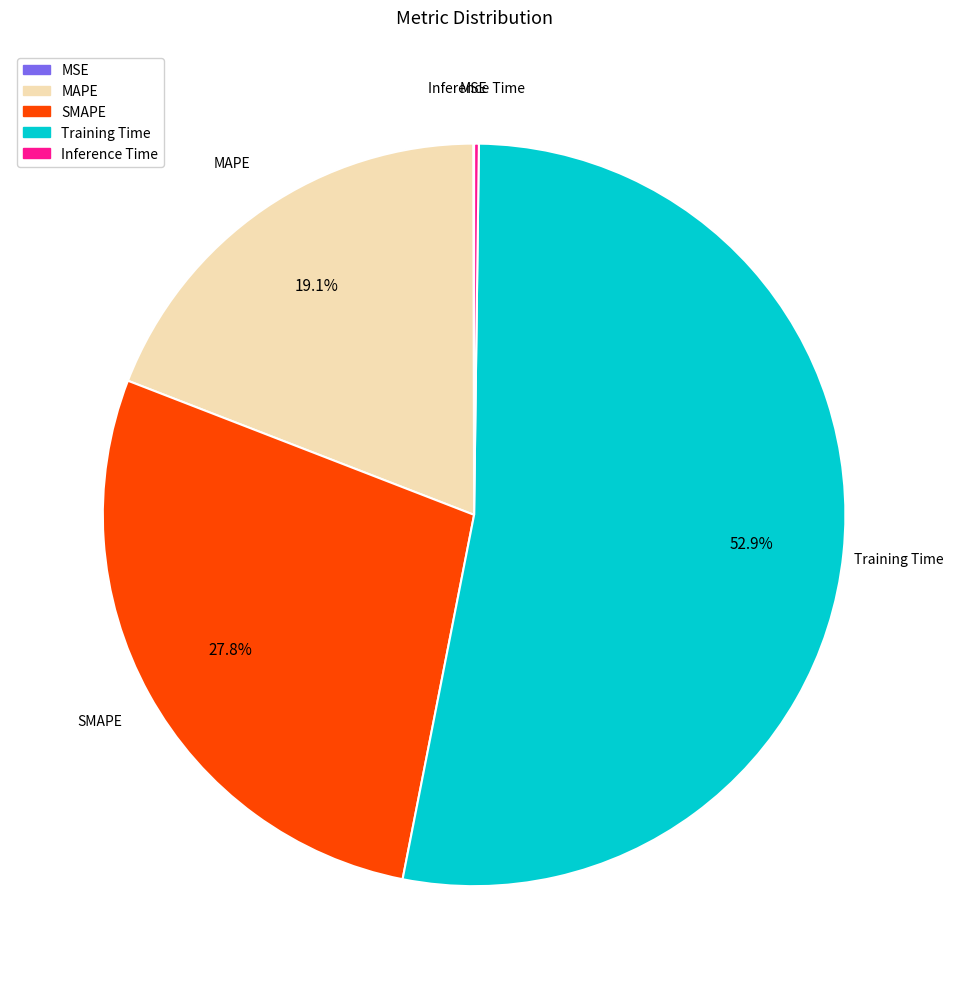

Is there any slice that represents more than half of the pie?

Yes